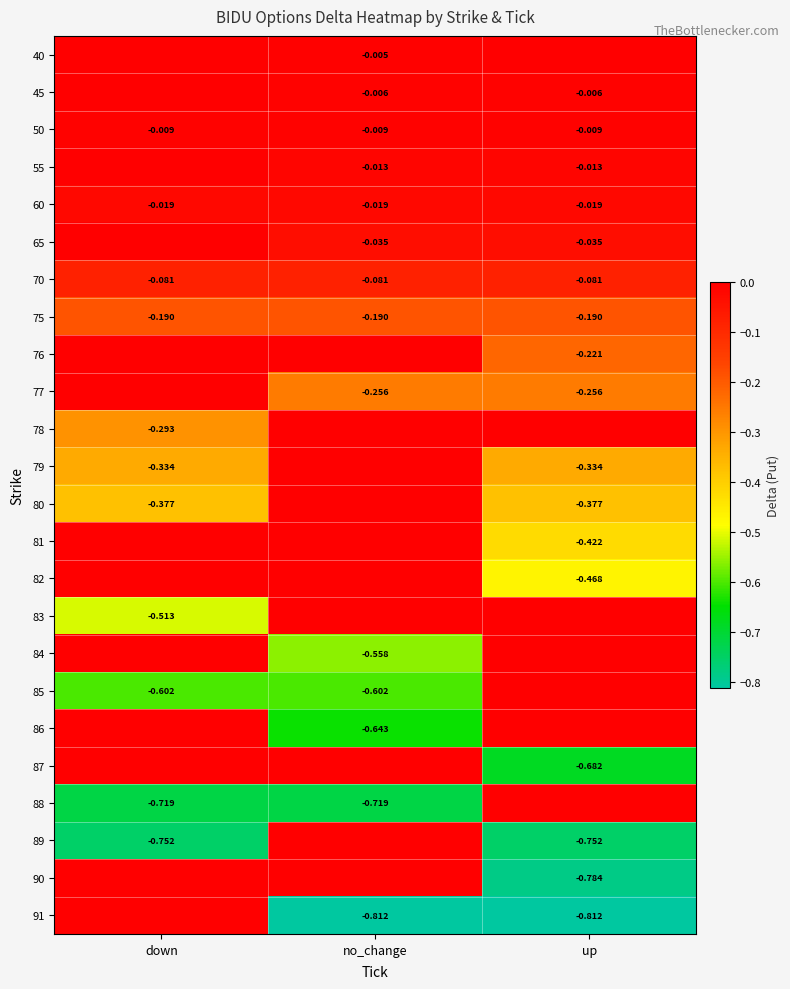

What is the minimum value shown in the chart?

-0.8